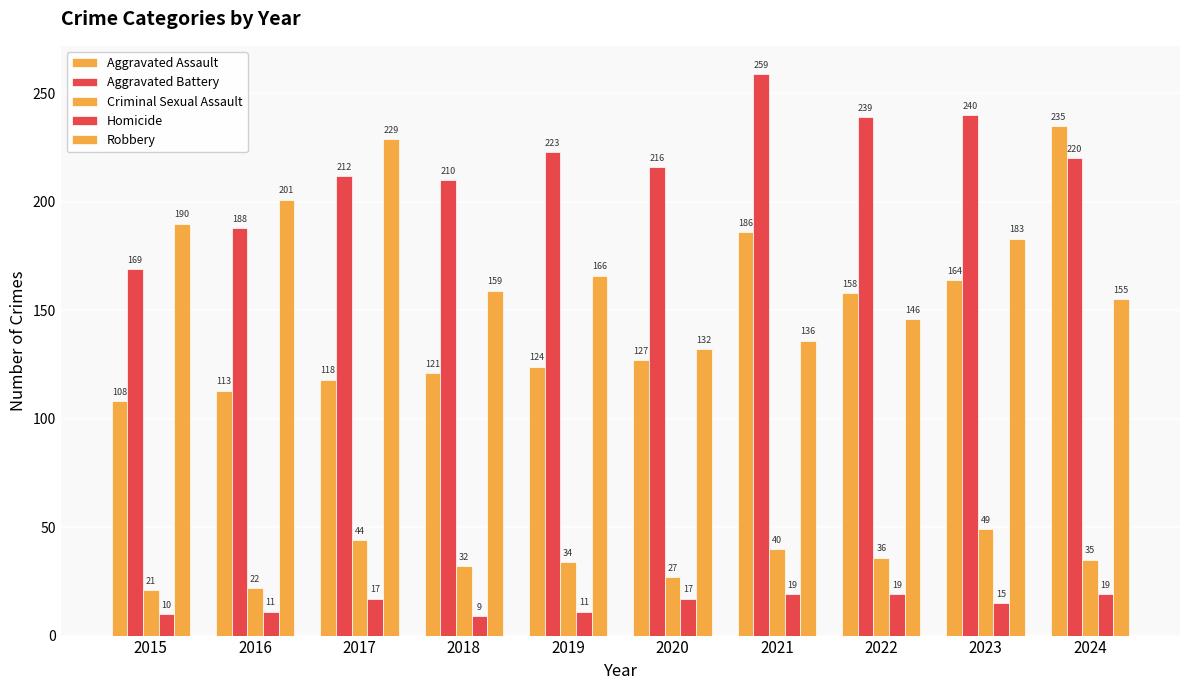

Are the bars horizontal?

No